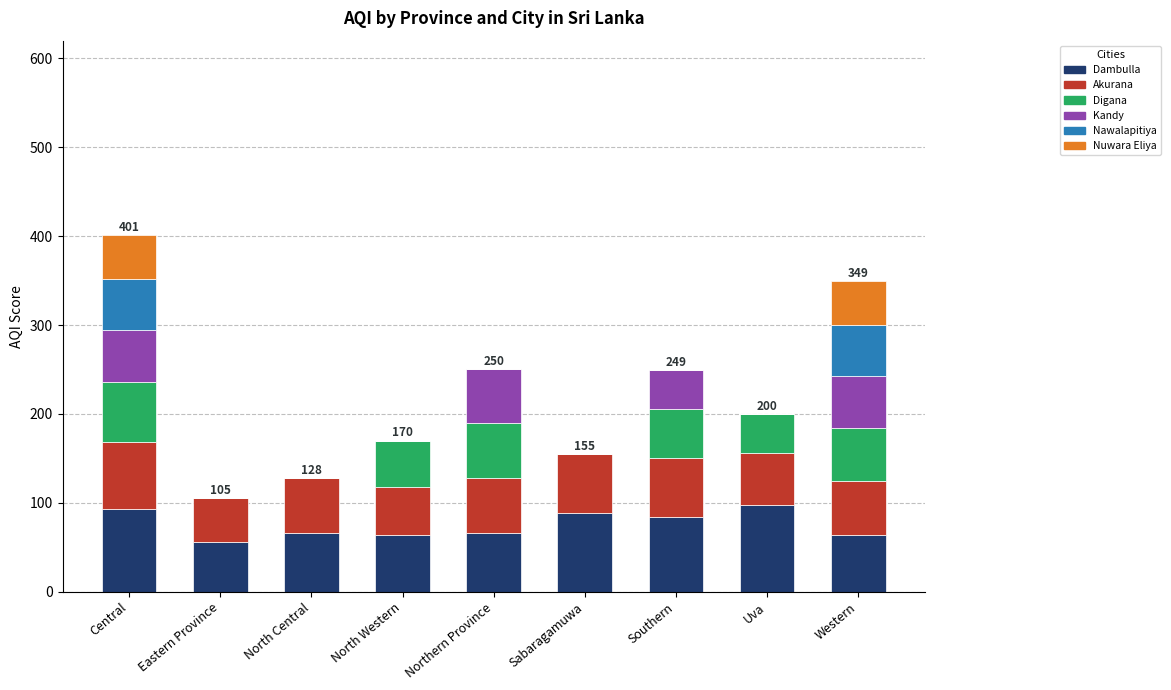

What is the total value across all series at North Western?

170